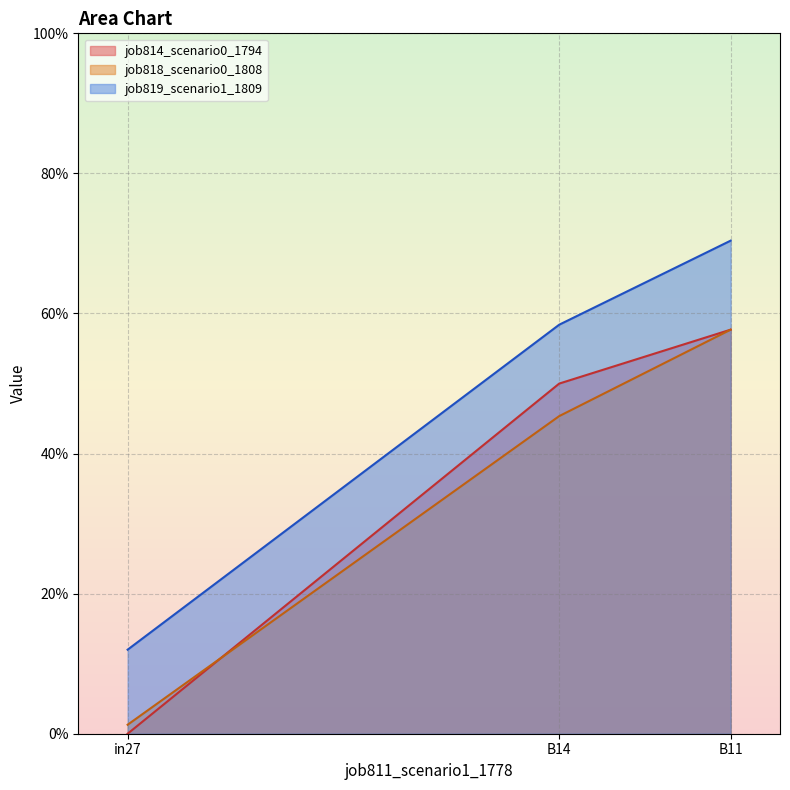

At B14, list the series in order from smallest to largest.

job818_scenario0_1808, job814_scenario0_1794, job819_scenario1_1809